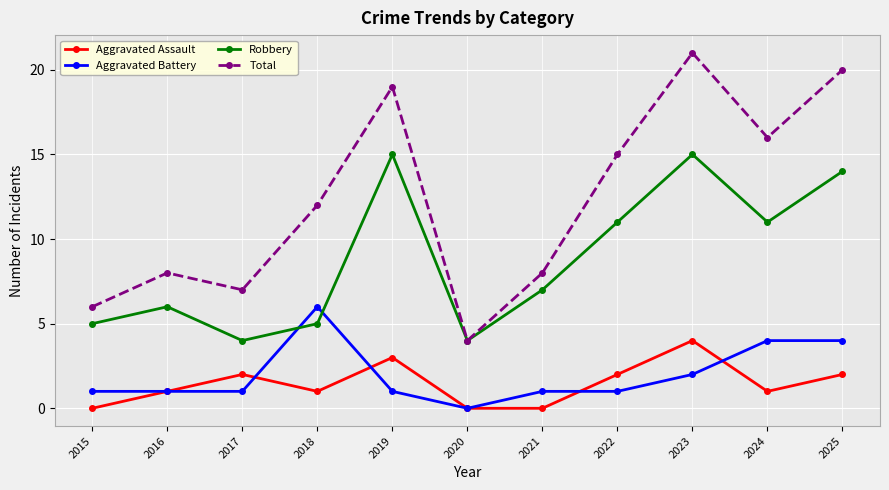

True or false: Total and Aggravated Battery intersect in this chart.

False